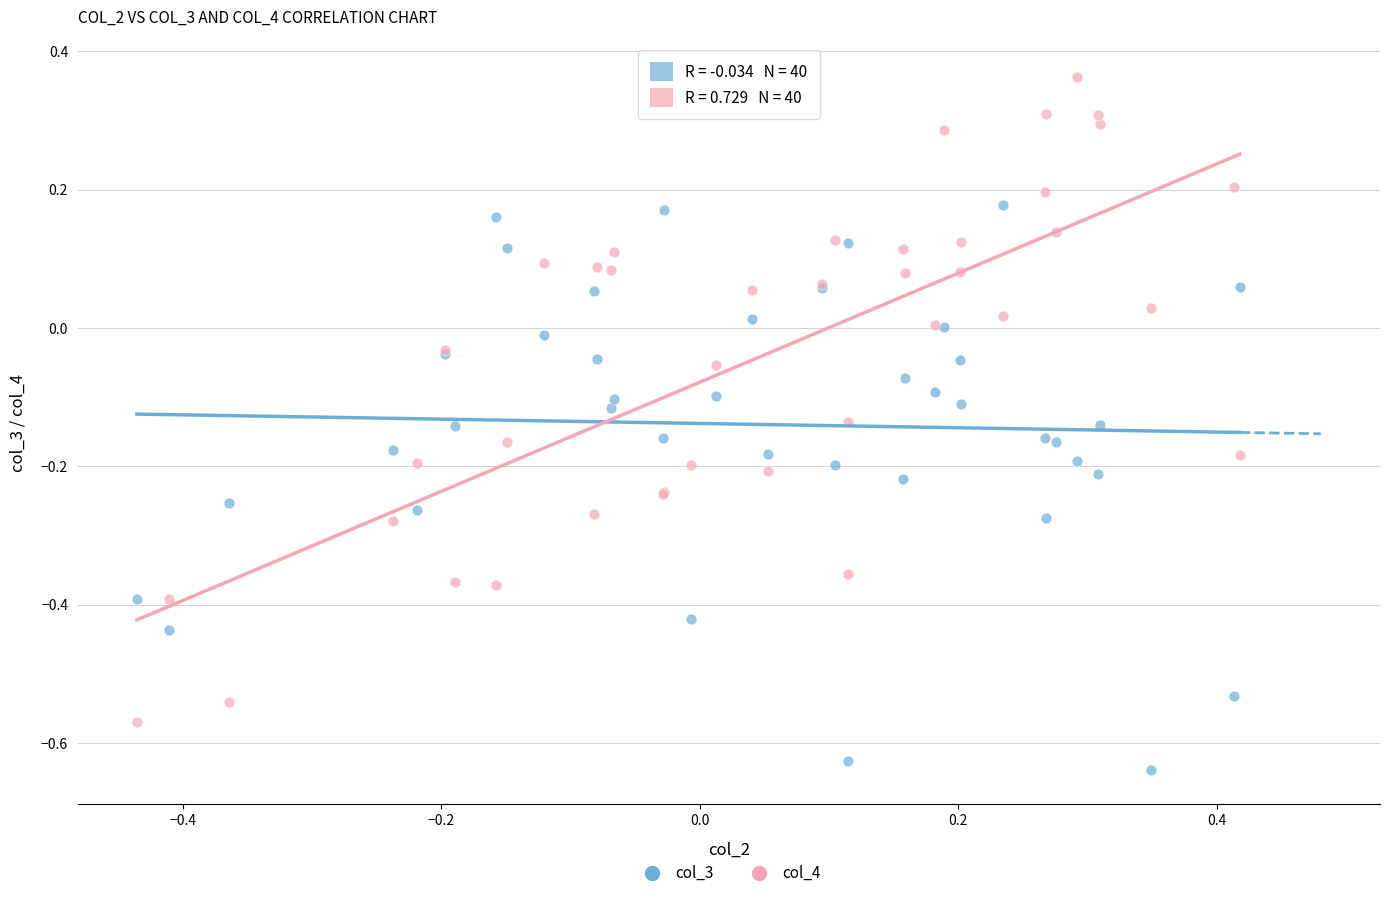

What are all the series names shown in the legend?

col_3, col_4